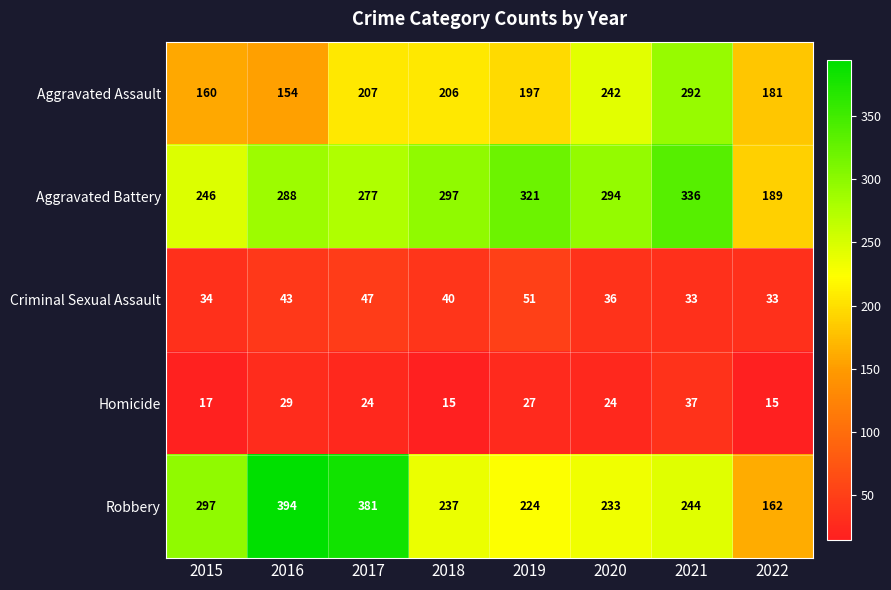

Read the Aggravated Battery value at 2017, to the nearest 10.

280